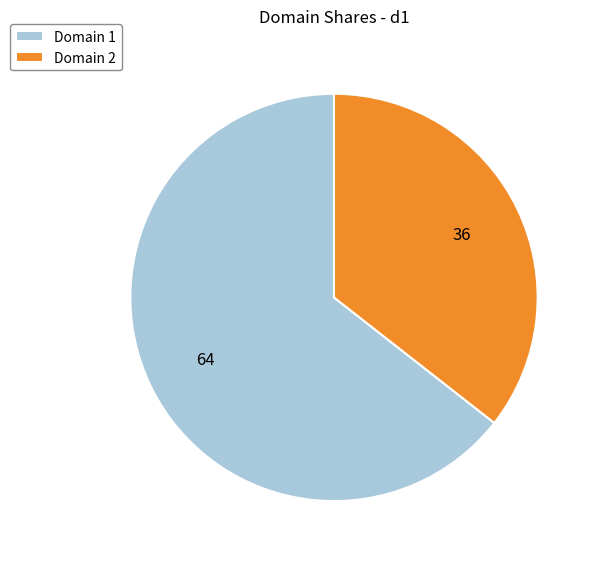

Is there any slice that represents more than half of the pie?

Yes